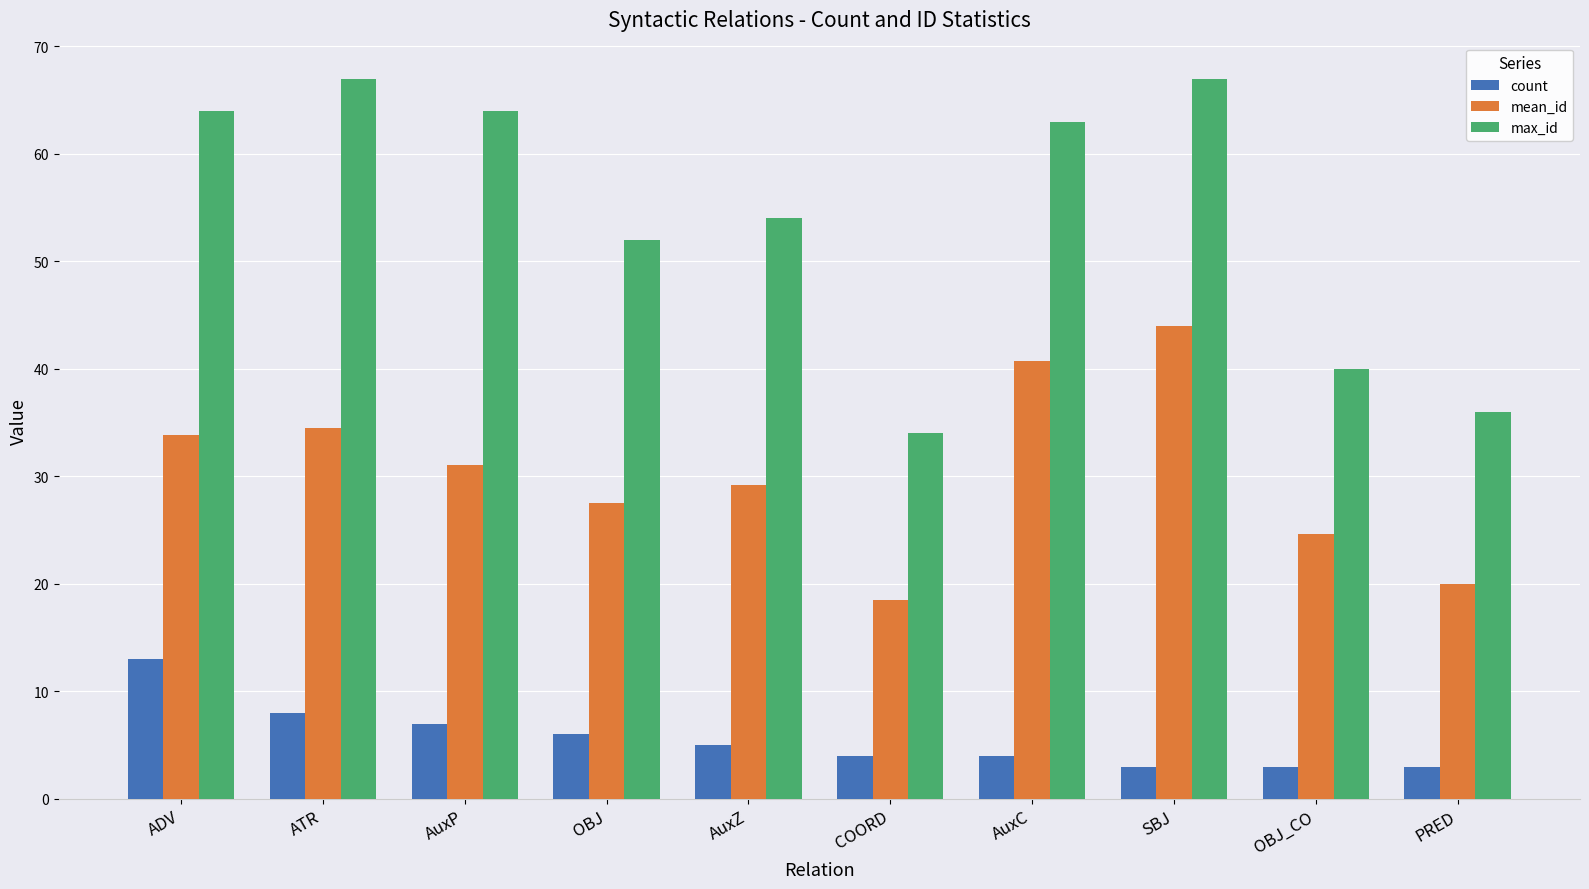

Count the number of categories in the chart.

10